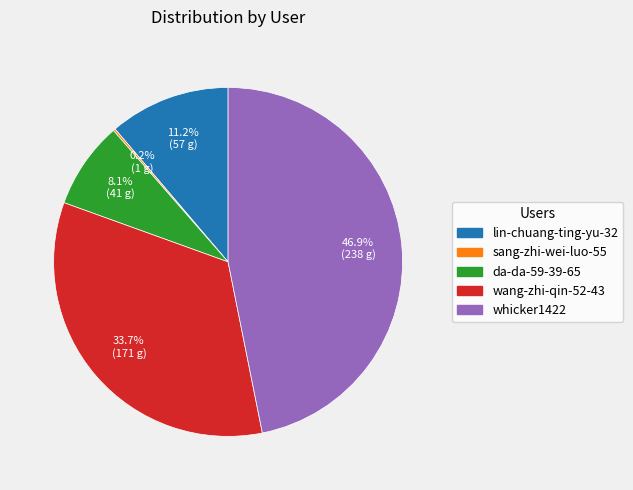

Is there a majority slice in this chart?

No